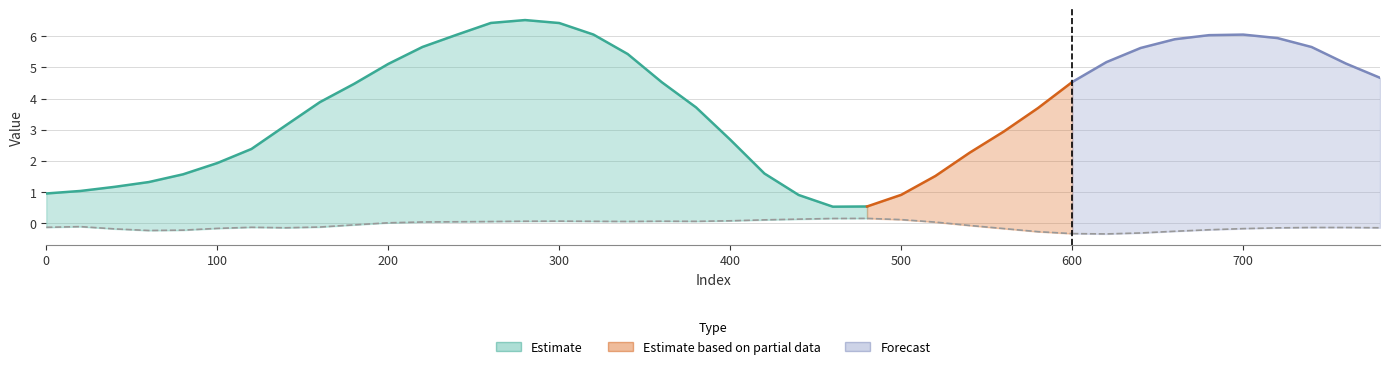

Reading left to right, extract all data points from this chart.

col_1: 0=1.0	1=1.0	2=1.2	3=1.3	4=1.6	5=1.9	6=2.4	7=3.1	8=3.9	9=4.5	10=5.1	11=5.7	12=6.1	13=6.4	14=6.5	15=6.4	16=6.1	17=5.4	18=4.5	19=3.7	20=2.7	21=1.6	22=0.9	23=0.5	24=0.5	25=0.9	26=1.5	27=2.3	28=2.9	29=3.7	30=4.5	31=5.2	32=5.6	33=5.9	34=6.0	35=6.1	36=5.9	37=5.7	38=5.1	39=4.7
col_3: 0=-0.1	1=-0.1	2=-0.2	3=-0.2	4=-0.2	5=-0.2	6=-0.1	7=-0.2	8=-0.1	9=-0.1	10=0.0	11=0.0	12=0.0	13=0.0	14=0.1	15=0.1	16=0.1	17=0.1	18=0.1	19=0.1	20=0.1	21=0.1	22=0.1	23=0.1	24=0.1	25=0.1	26=0.0	27=-0.1	28=-0.2	29=-0.3	30=-0.3	31=-0.3	32=-0.3	33=-0.3	34=-0.2	35=-0.2	36=-0.2	37=-0.1	38=-0.1	39=-0.2